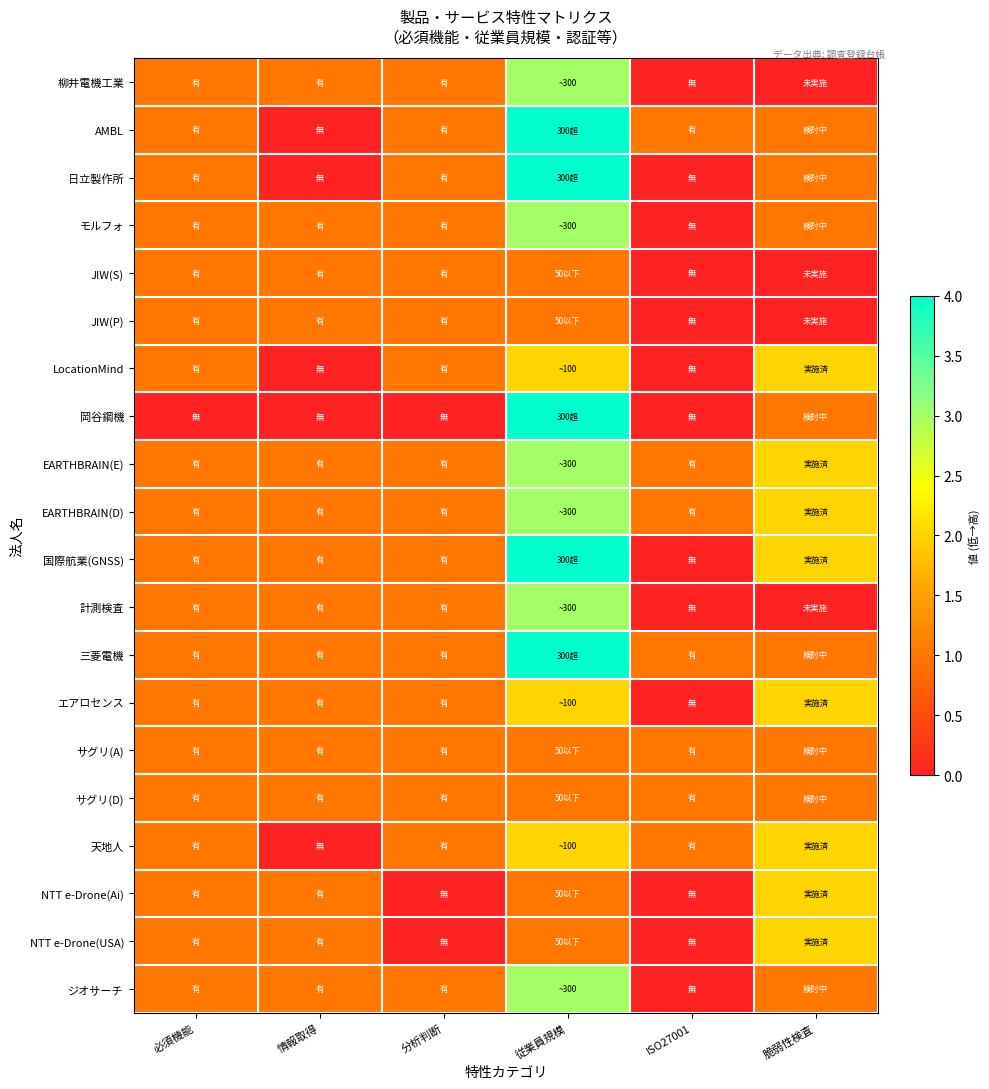

At which category does the chart reach its minimum across all series?

ISO27001